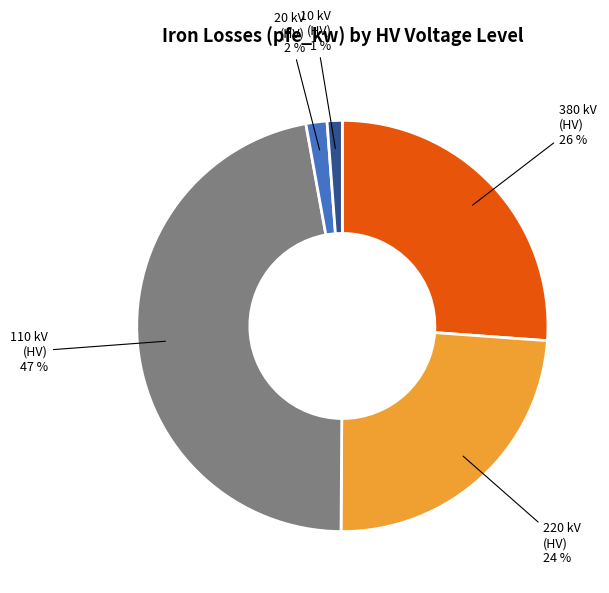

Which slice is the largest?

110 kV (HV) 47 %